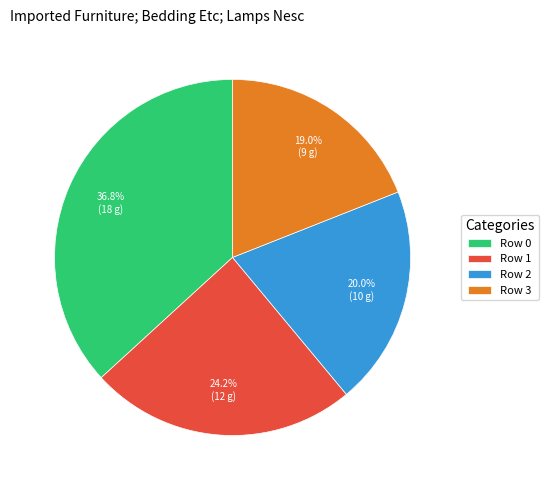

Count the number of slices in the pie.

4